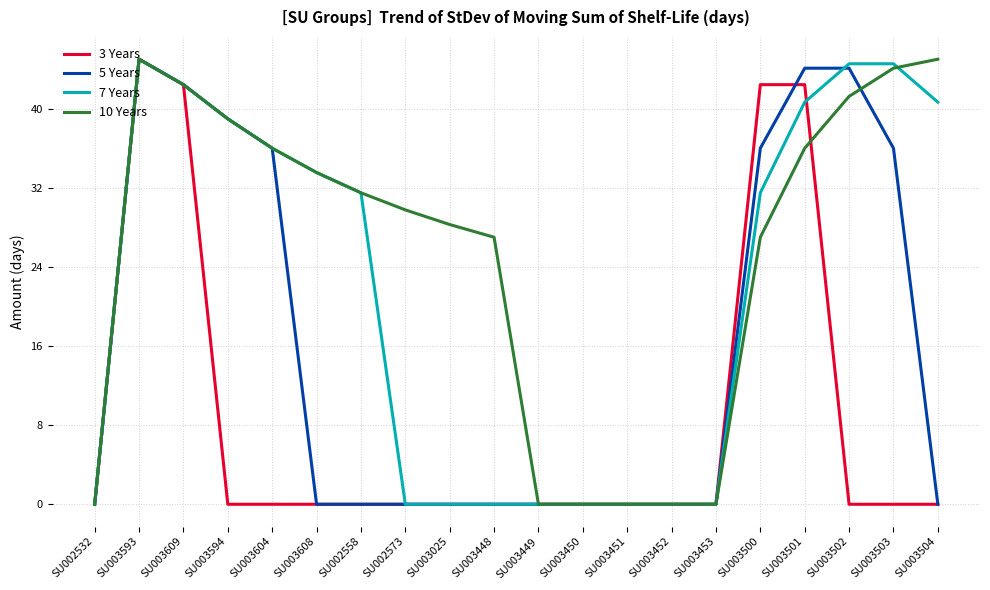

What is the maximum value shown in the chart?

45.0